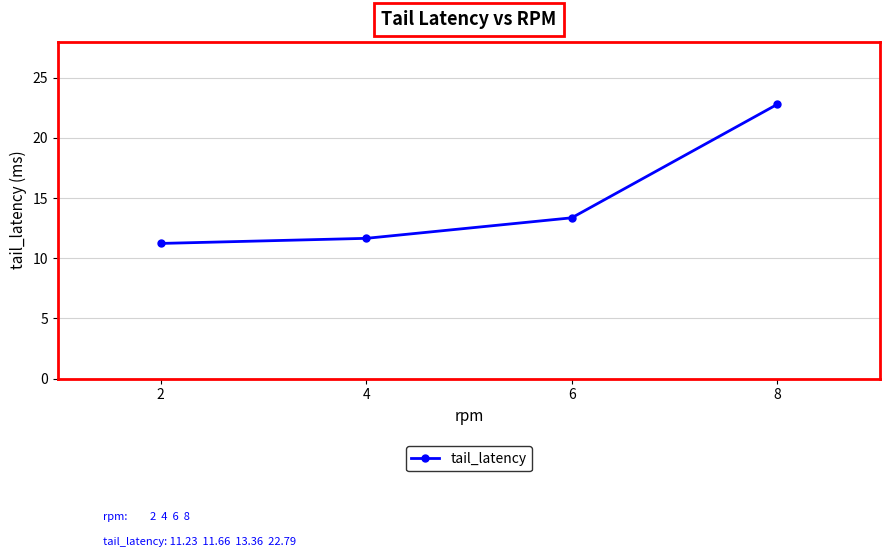

At which category does the chart reach its minimum across all series?

2